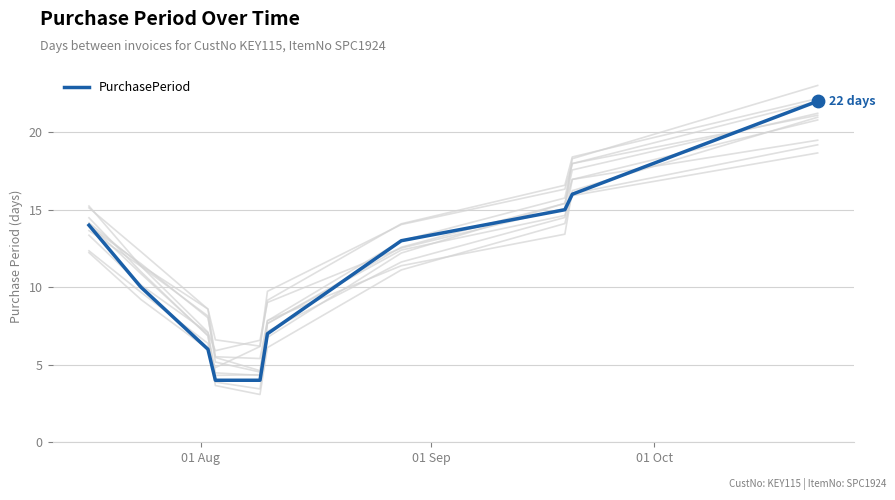

What is the lowest value of the PurchasePeriod series?

4